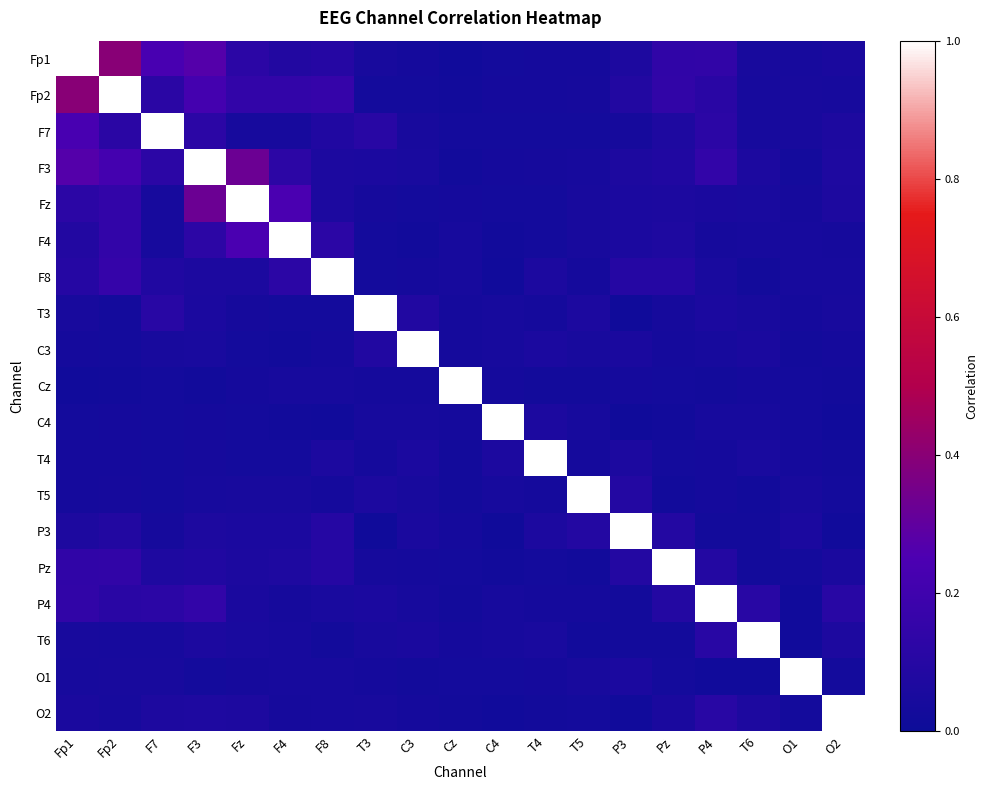

What is the maximum value shown in the chart?

1.0